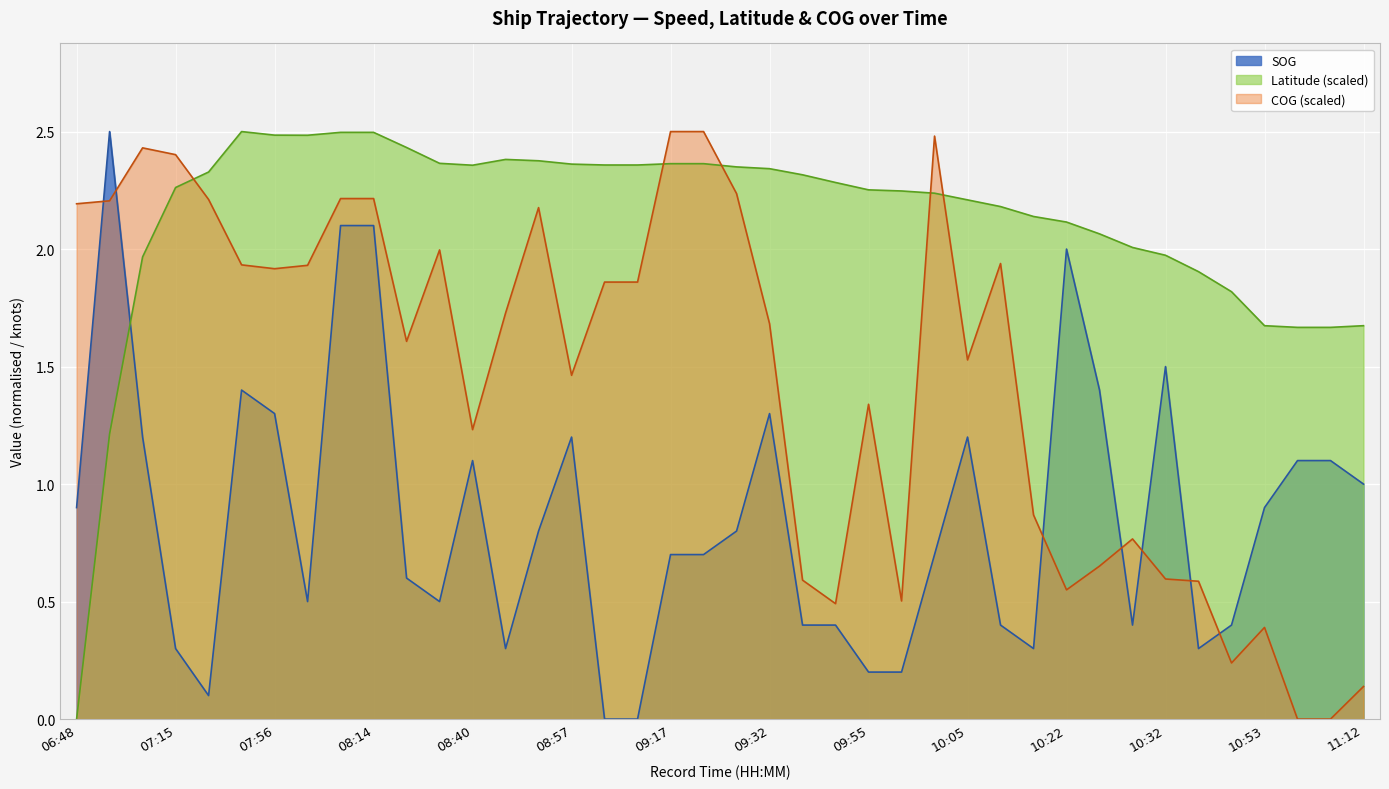

Is the value of COG at 09:25 greater than the value of Latitude at 08:36?

No